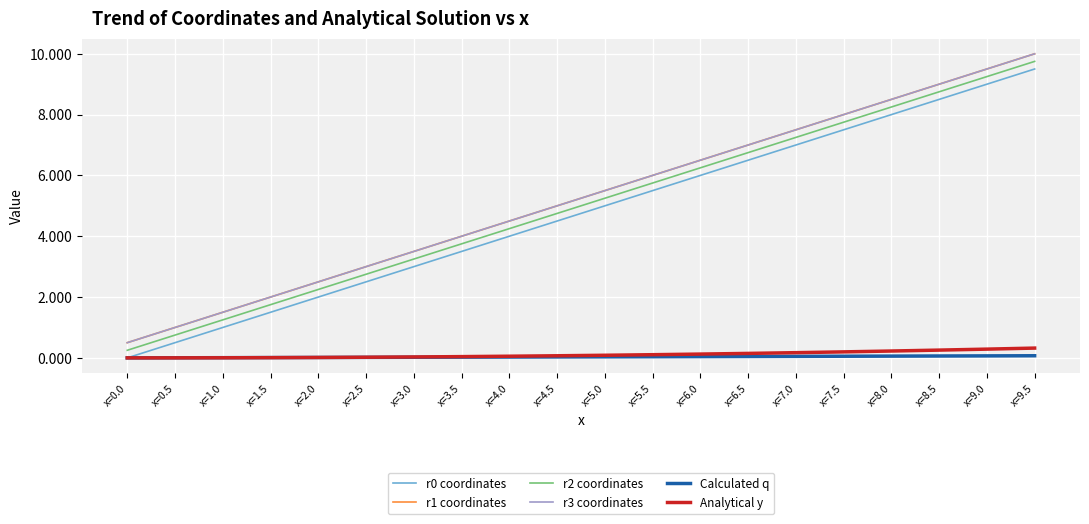

How many lines are shown in the chart?

6